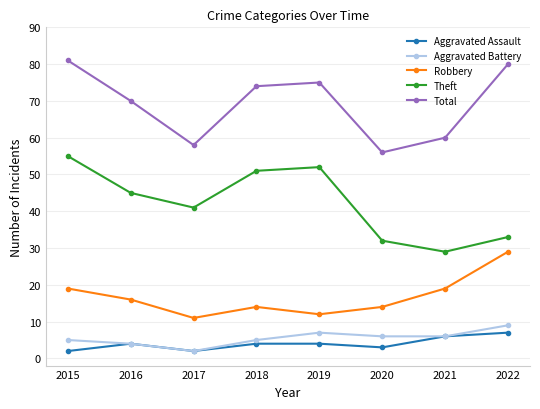

What is the minimum value shown in the chart?

2